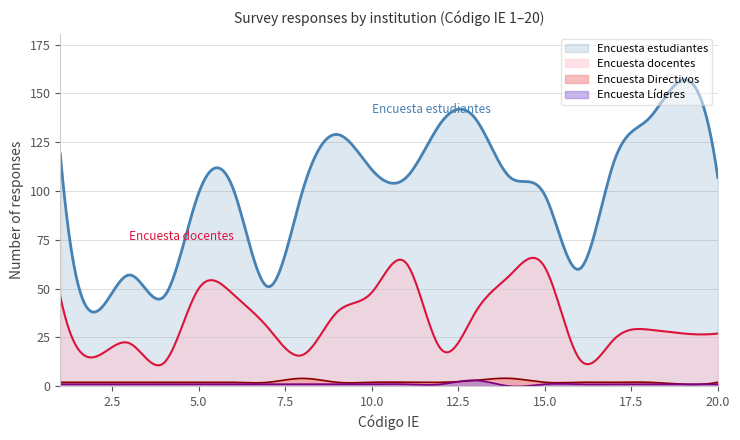

Which series has the largest range (max minus min)?

Encuesta estudiantes